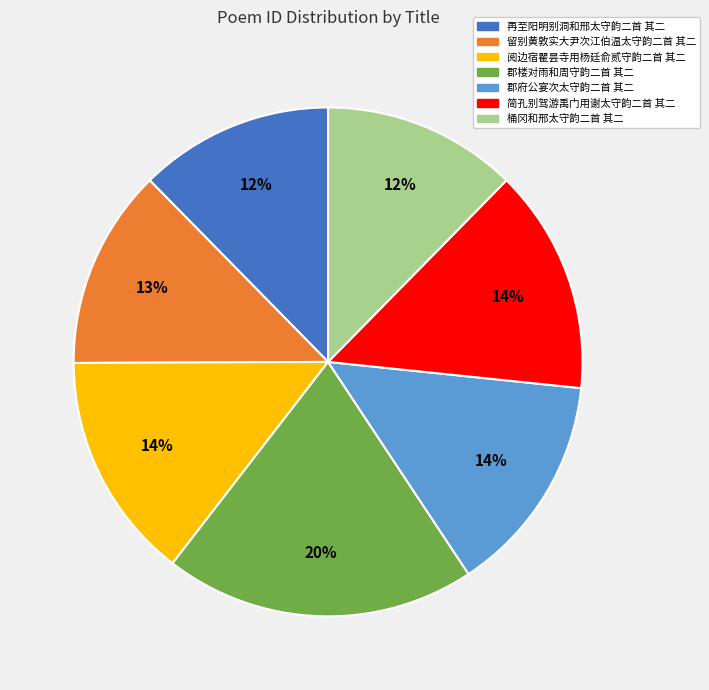

How many slices are in this pie chart?

7